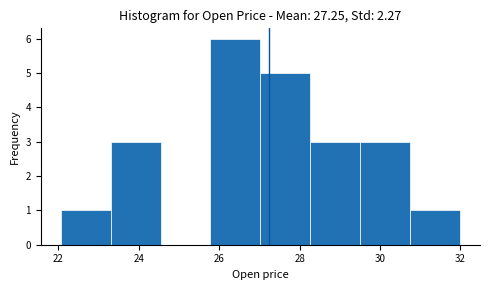

What is the height of the bar covering 25.8 to 27.0 on the x-axis? Neither the bar edges nor the heights are printed on the chart, so give them approximately, as read against the axes.

6